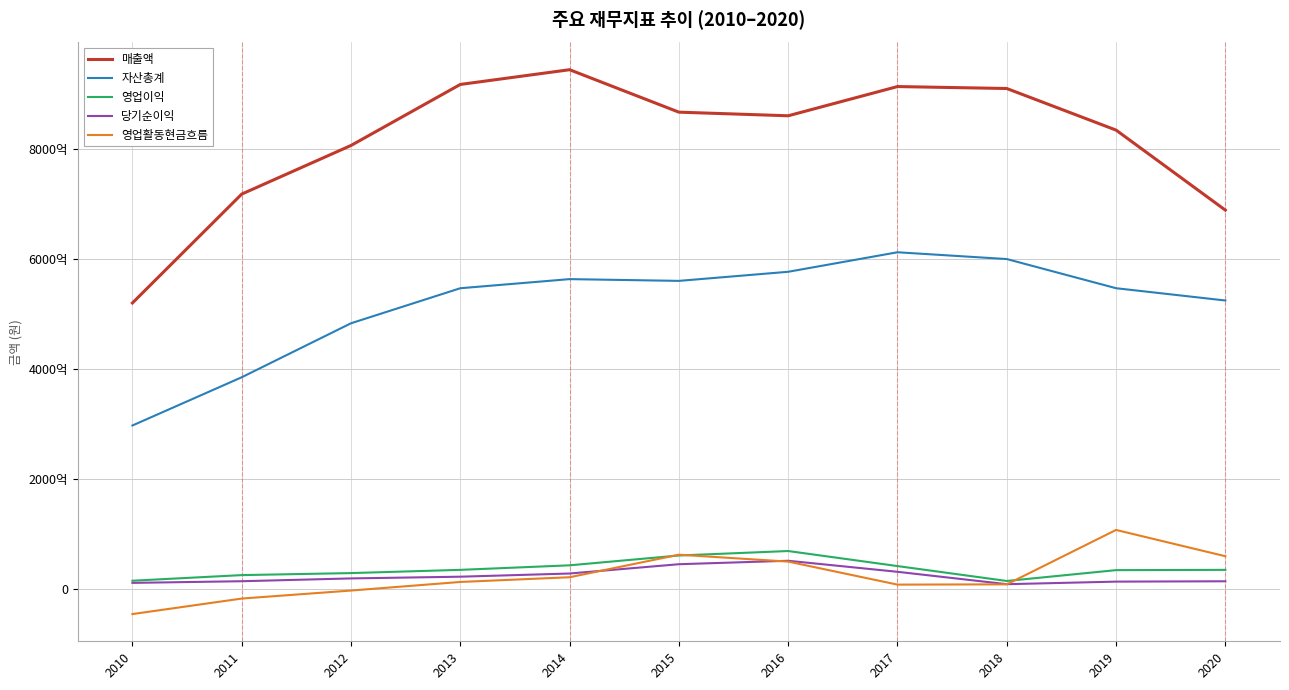

What is the minimum value for 영업이익?

14354090860